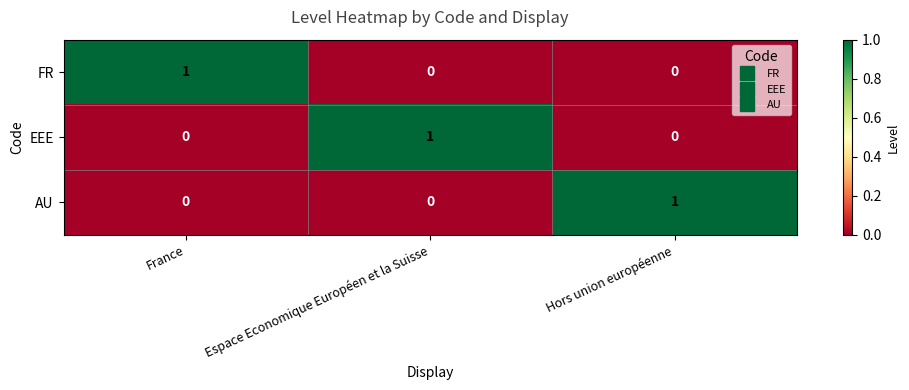

Is the value of EEE at France greater than the value of AU at Hors union européenne?

No